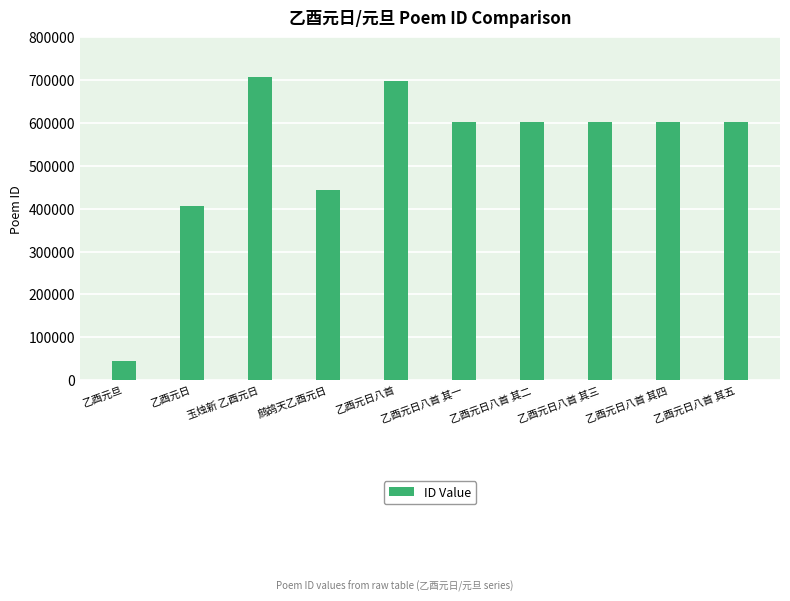

What is the difference between the maximum and minimum values?

663841